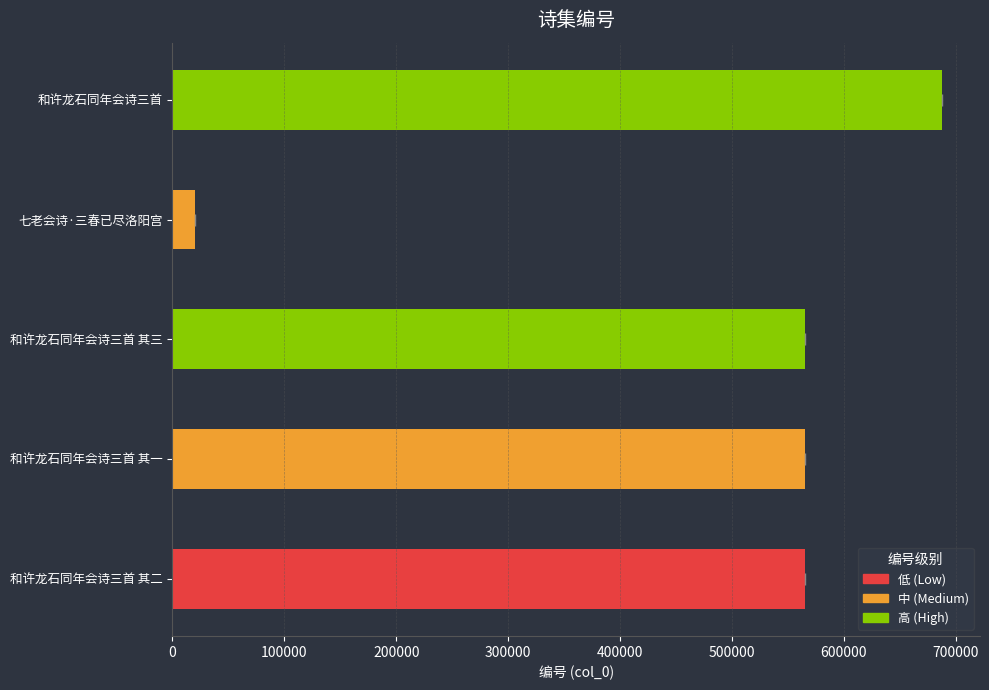

Does the chart contain any negative values?

No